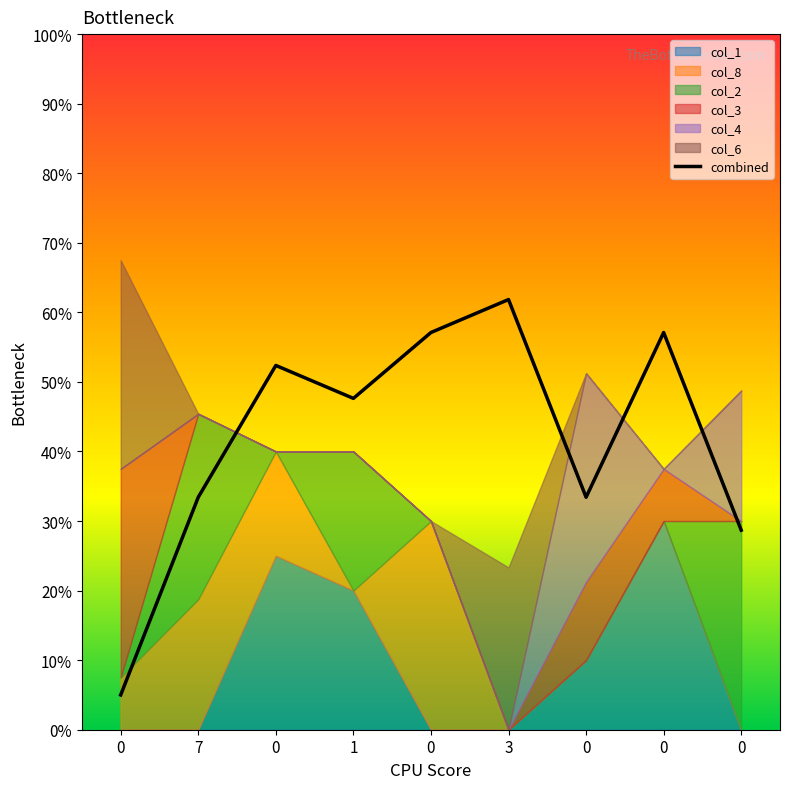

Where is the first local minimum?

1